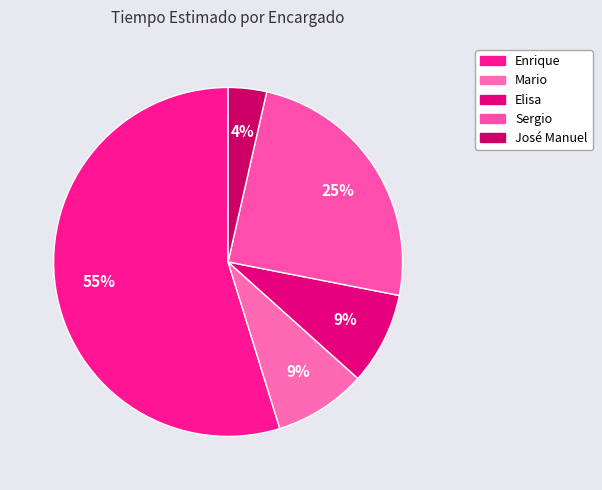

True or false: Mario accounts for 9% of the total.

True